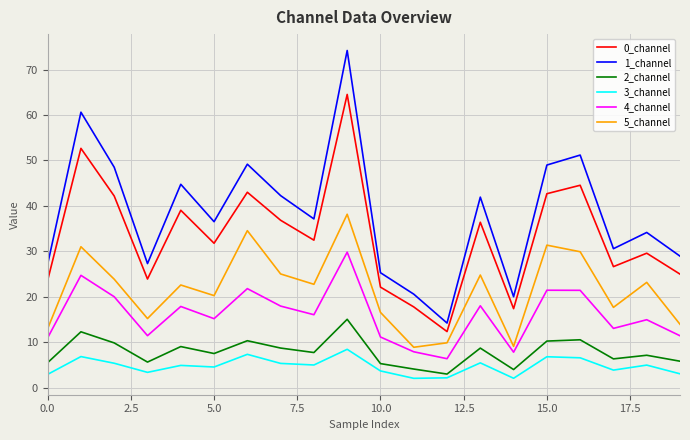

True or false: 1_channel and 0_channel cross at least once.

False